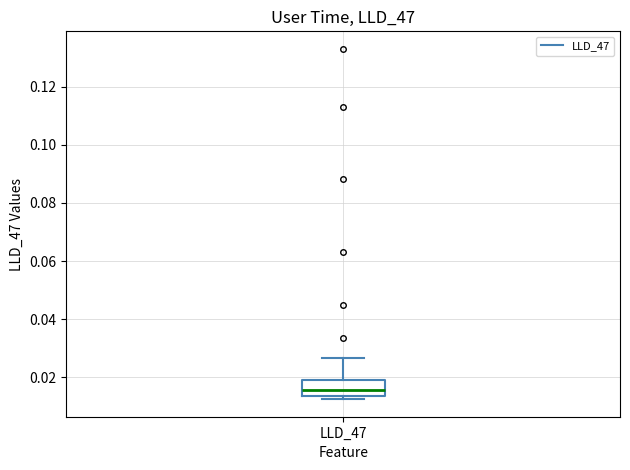

Transcribe this box plot: give where the median line is, the range the box spans, and where the two whiskers end, as read against the y-axis. The values are not printed on the chart, so give them approximately, as read against the axis.

median 0.016, box 0.014 to 0.018, whiskers 0.012 to 0.026